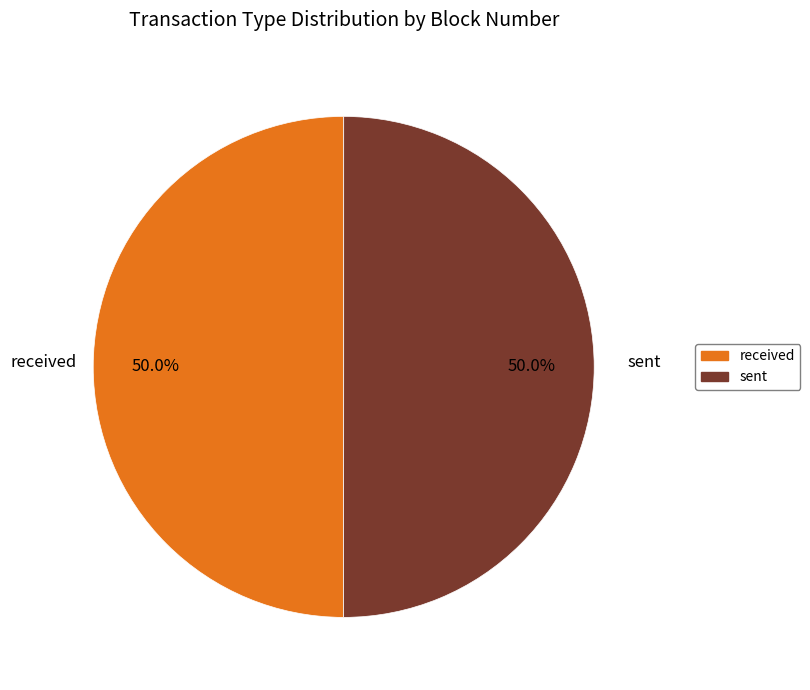

To the nearest percent, what portion does sent represent?

50%